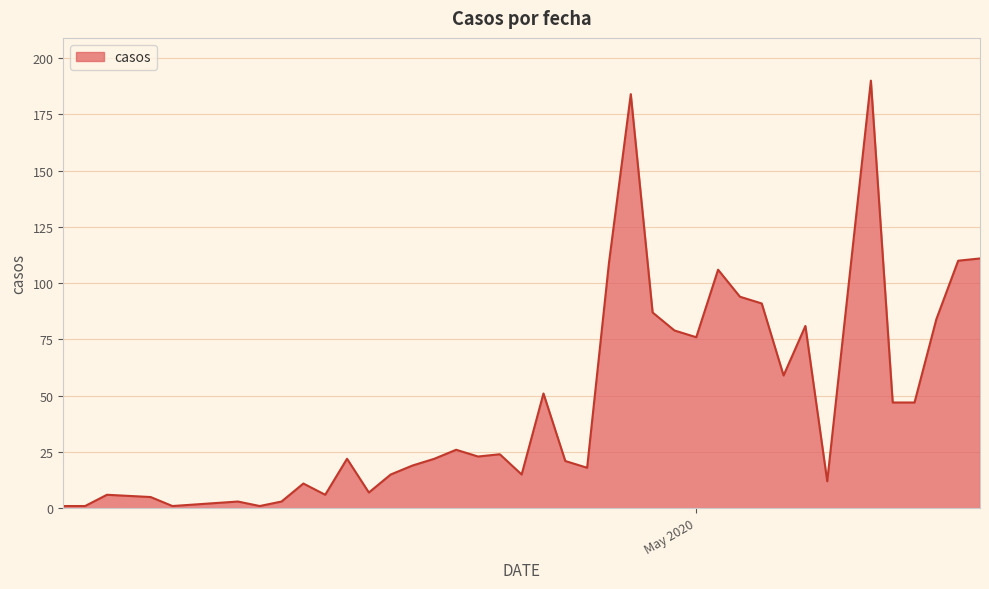

Reading left to right, what are all the values shown in this chart?

1	1	6	5	1	3	1	3	11	6	22	7	15	19	22	26	23	24	15	51	21	18	109	184	87	79	76	106	94	91	59	81	12	101	190	47	47	84	110	111